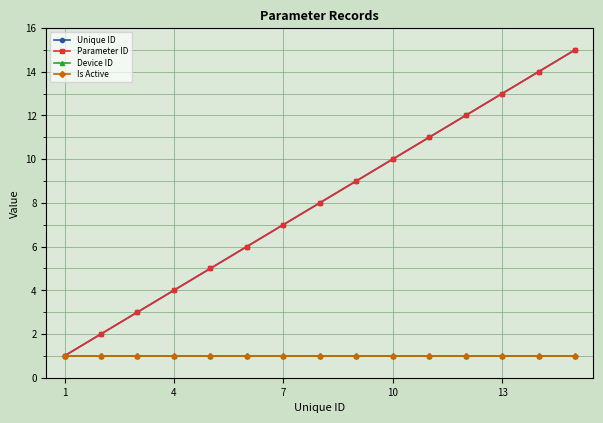

Does the chart have visible grid lines?

Yes